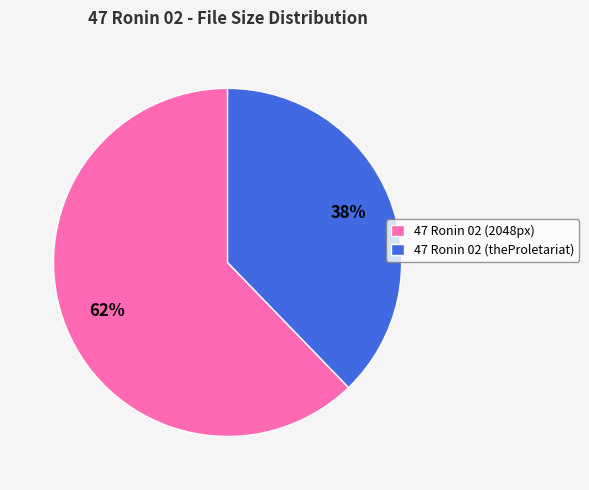

What percentage is the 47 Ronin 02 (theProletariat) slice, to the nearest percent?

38%